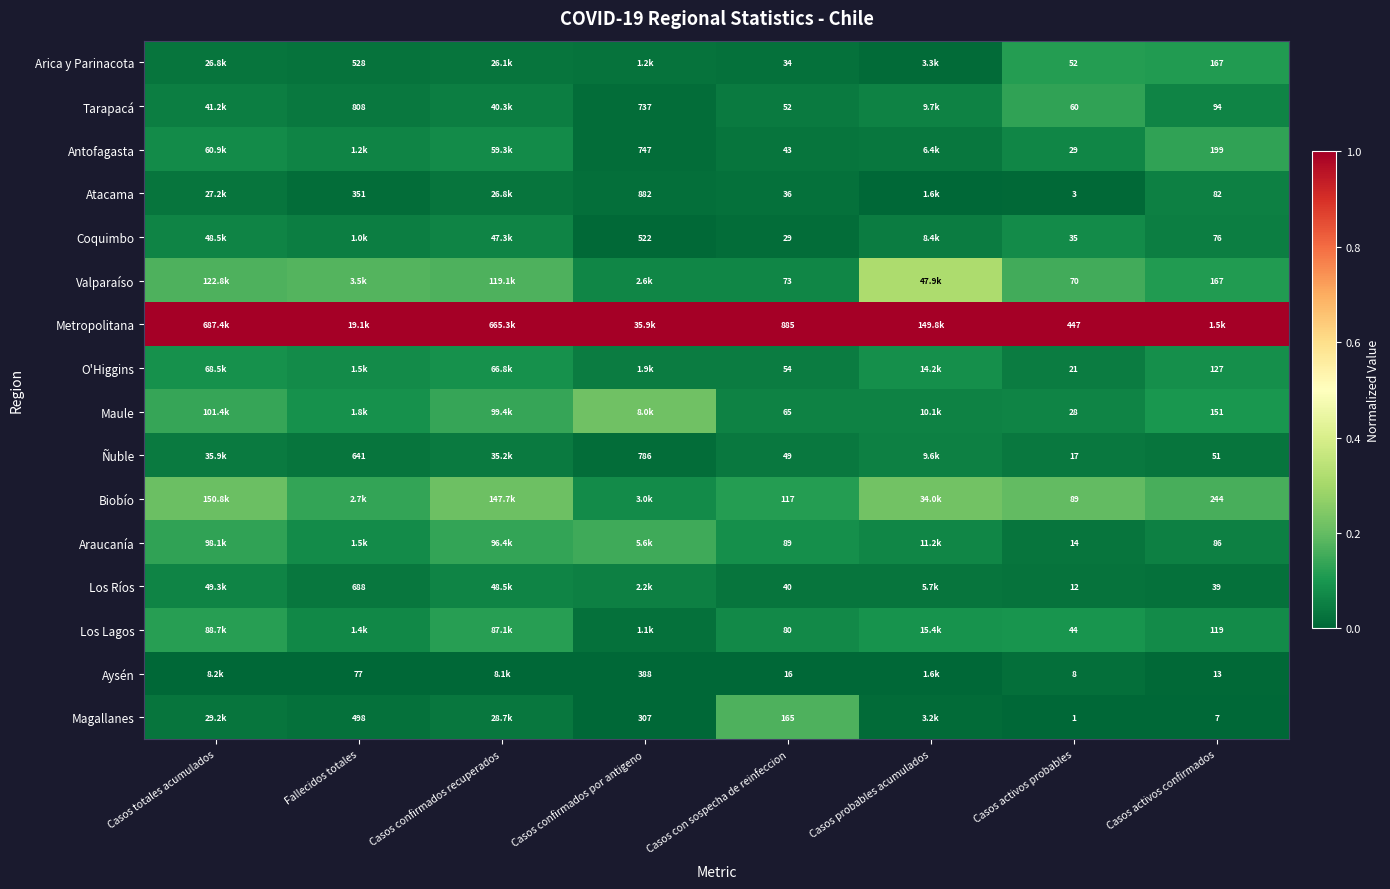

Which label corresponds to the largest value in the chart?

Casos totales acumulados